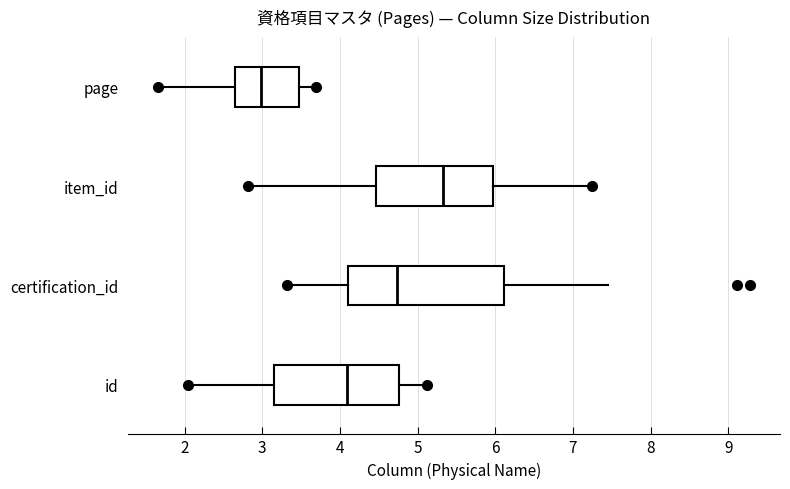

Which box is the widest, from its left edge to its right edge?

certification_id